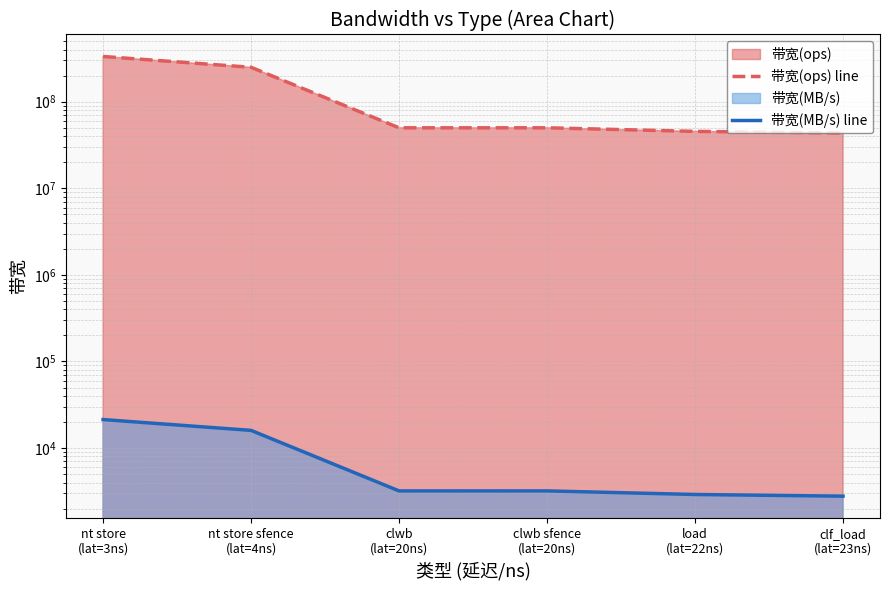

What is the value of the 带宽(MB/s) line point at the 2nd from the left?

16000